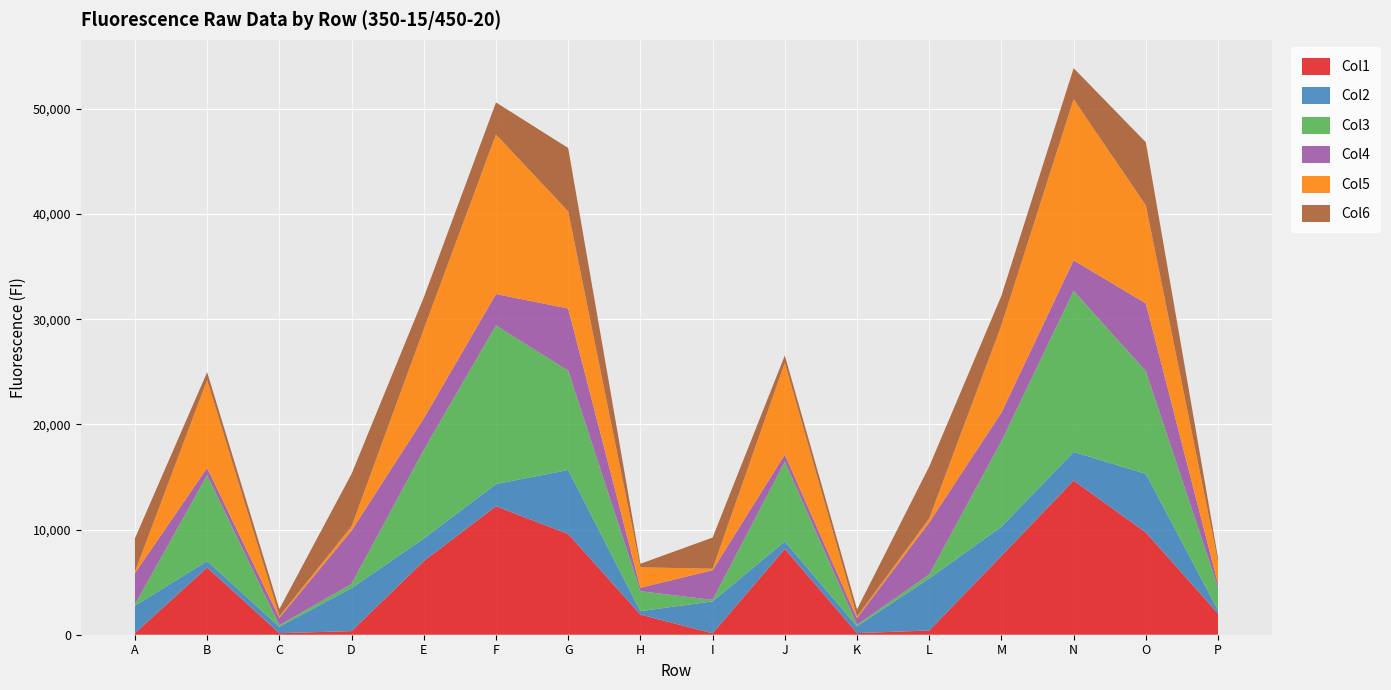

Reading left to right, extract all data points from this chart.

Col1: 147	6387	146	345	7003	12218	9585	1915	140	8155	152	401	7500	14659	9727	2005
Col2: 2598	622	611	4087	2142	2113	6082	330	3029	721	647	4954	2771	2727	5576	313
Col3: 135	8160	148	403	8438	15079	9443	1891	143	7587	145	378	8140	15312	9760	2159
Col4: 2971	697	703	5065	2987	2991	5915	328	2820	673	632	4941	2718	2910	6443	360
Col5: 136	8348	144	407	8482	15170	9235	1945	144	8712	148	385	8309	15319	9329	2083
Col6: 3179	752	687	4989	3025	3053	6026	339	2964	707	696	4940	2804	2953	5995	341